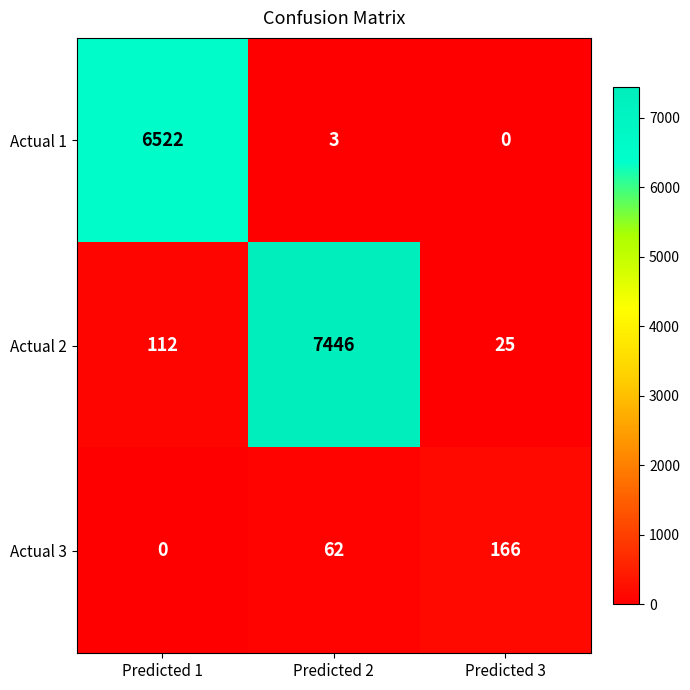

What value does the Actual 3 series have at Predicted 2, to the nearest 50?

50